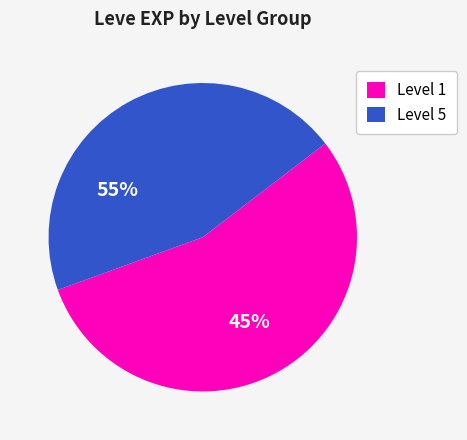

Does any single category account for the majority?

Yes